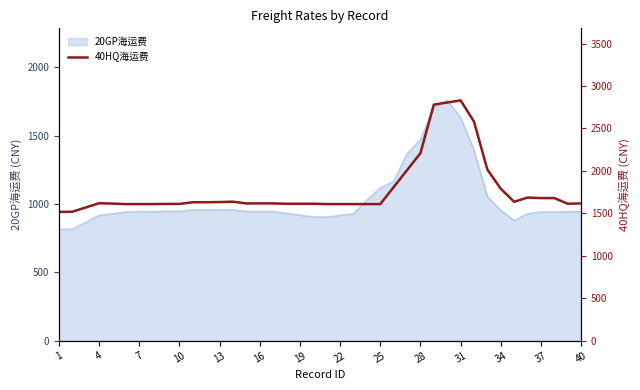

True or false: the data has more than 0 interior local peaks.

True